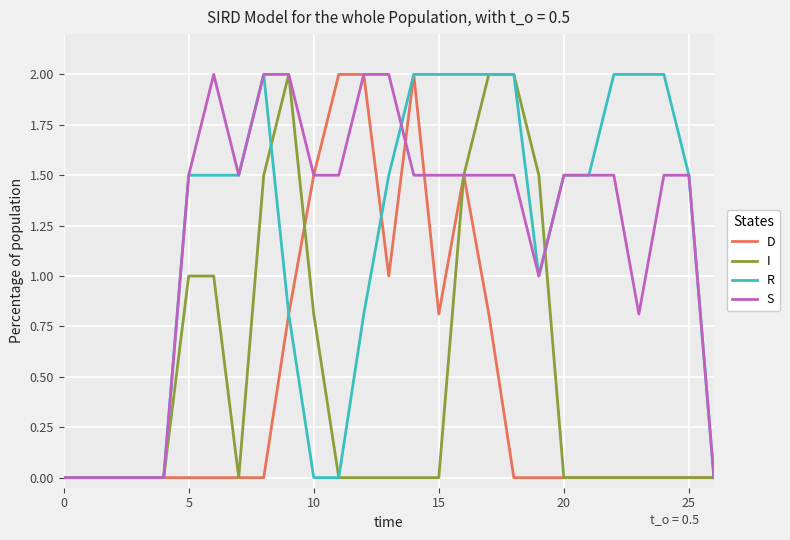

What is the highest value of the D series?

2.0